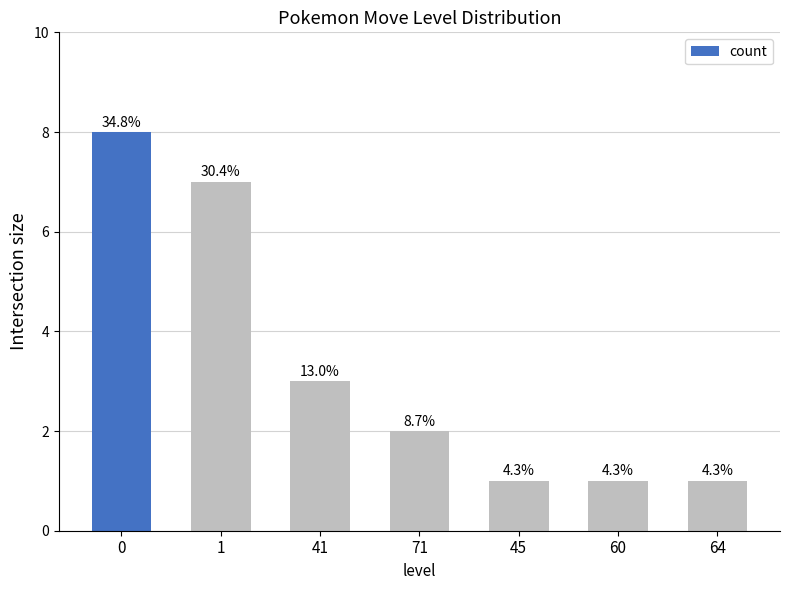

Does the chart contain stacked bars?

No